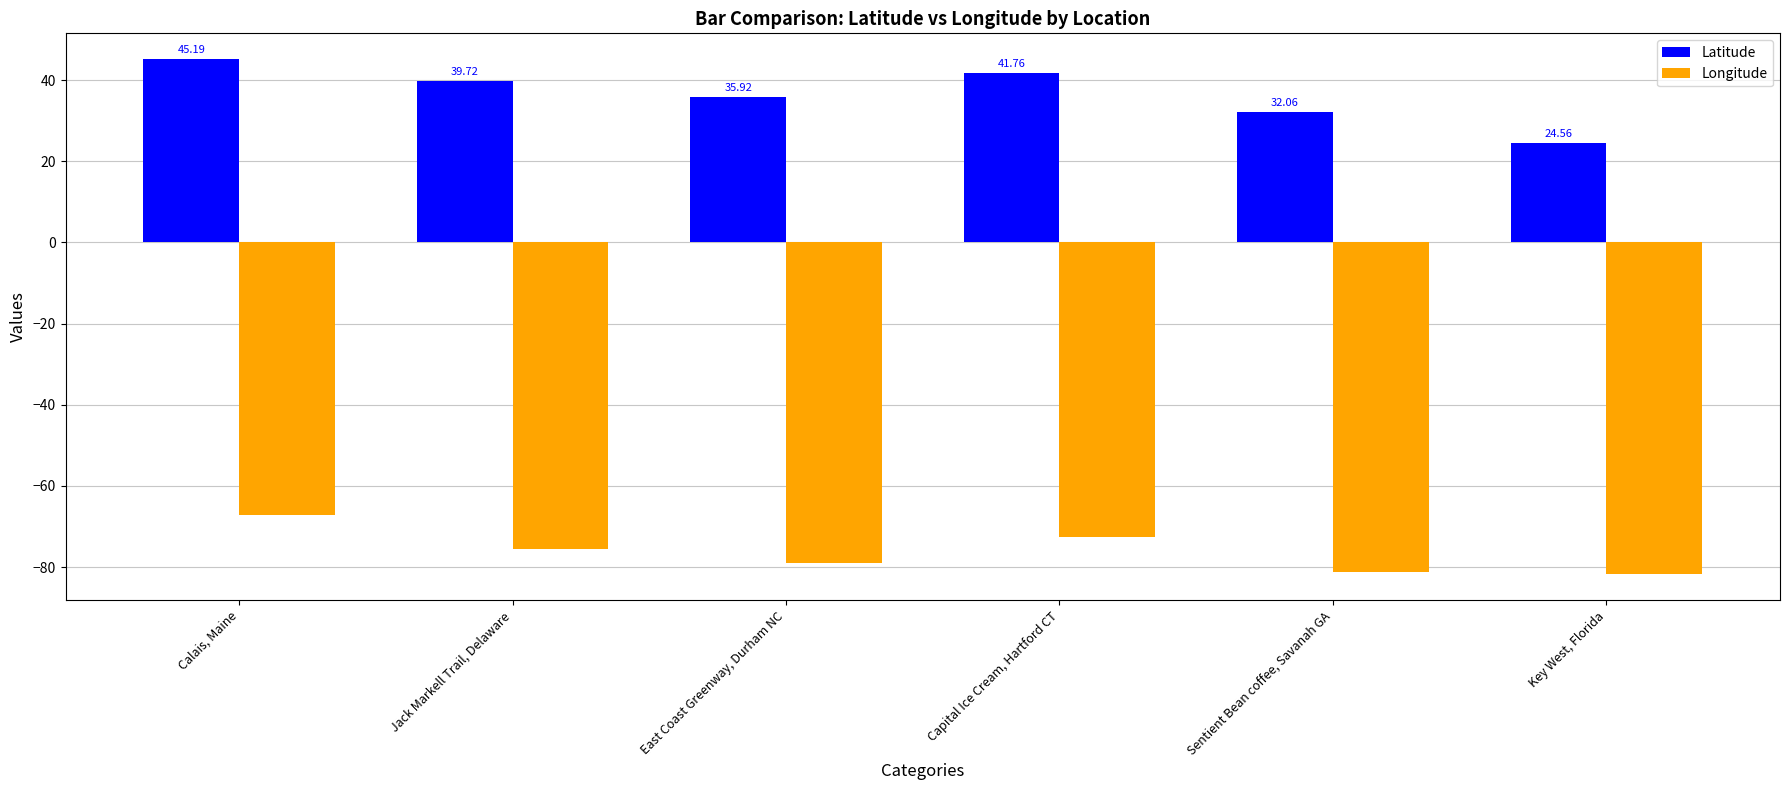

Is it true that Longitude equals -31.8 at Capital Ice Cream, Hartford CT?

False